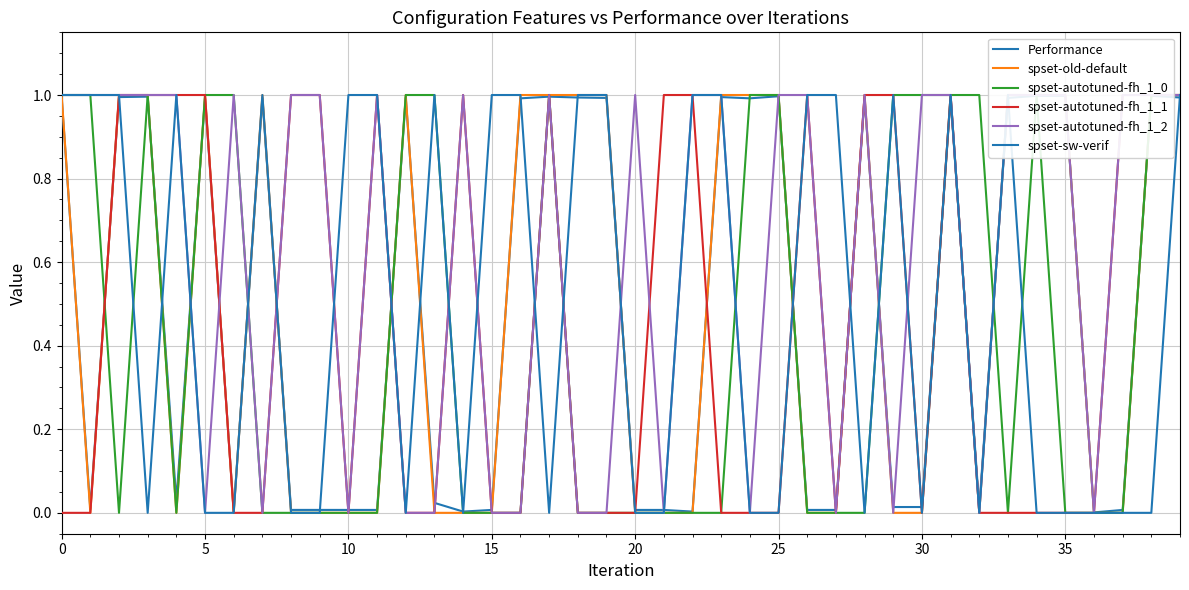

What is the sum of all Performance values?

20.1